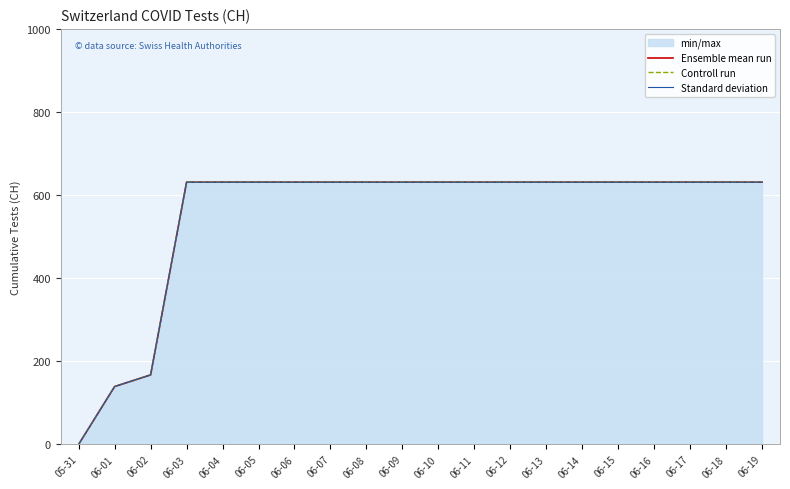

The value of Standard deviation at 06-04 is 1092. True or false?

False